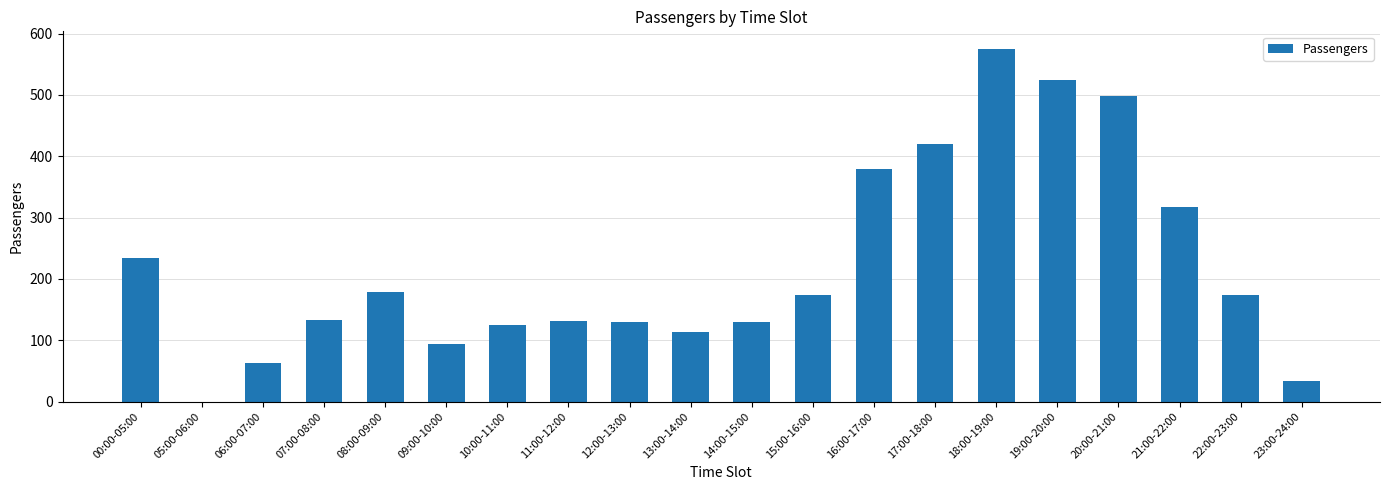

Between 20:00-21:00 and 10:00-11:00, which is larger?

20:00-21:00